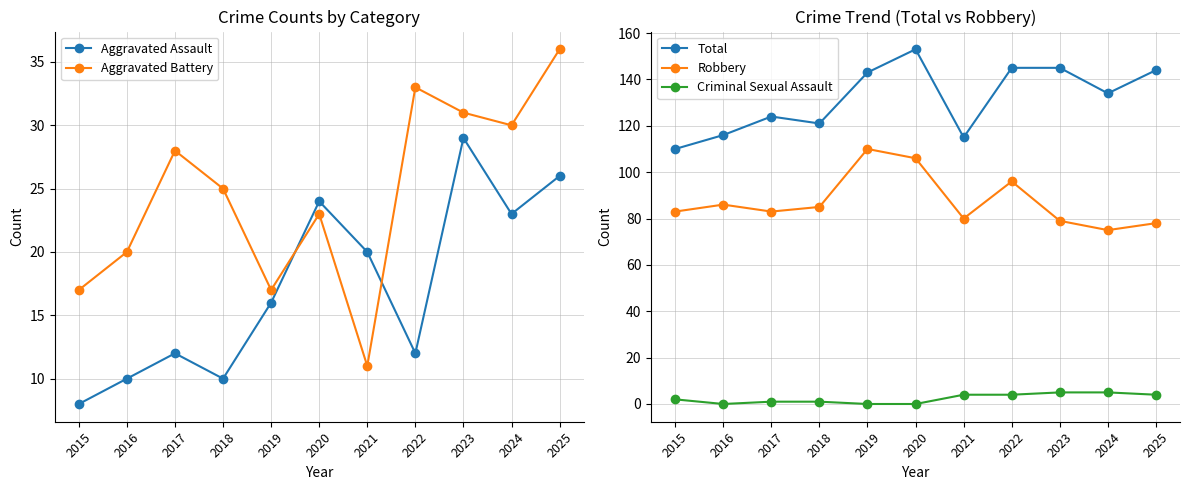

Which series has the widest spread of values?

Total